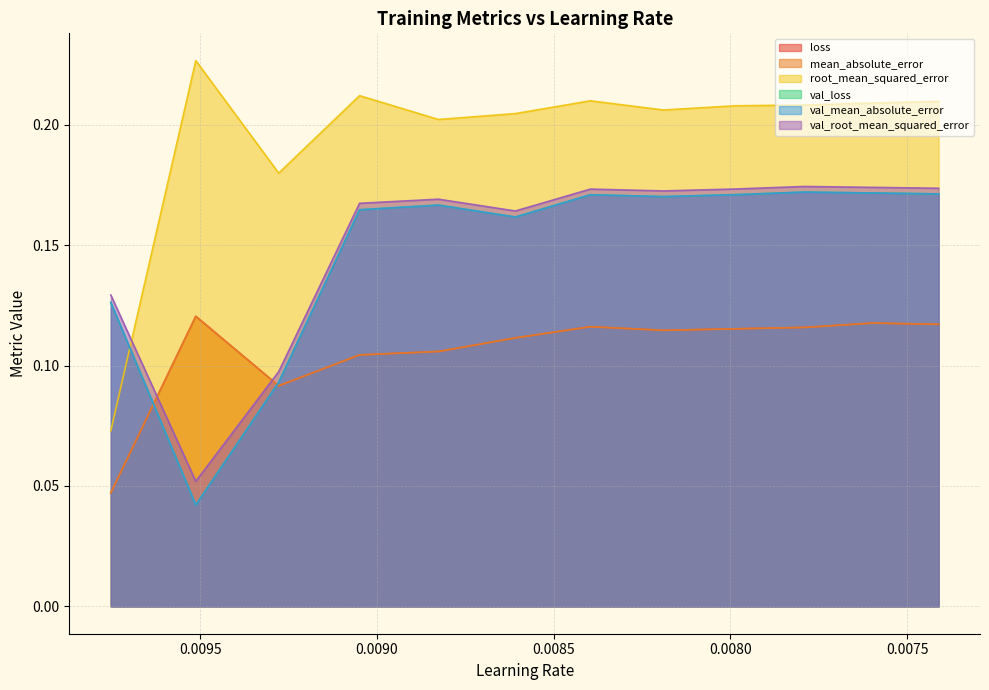

Which series has the widest spread of values?

root_mean_squared_error